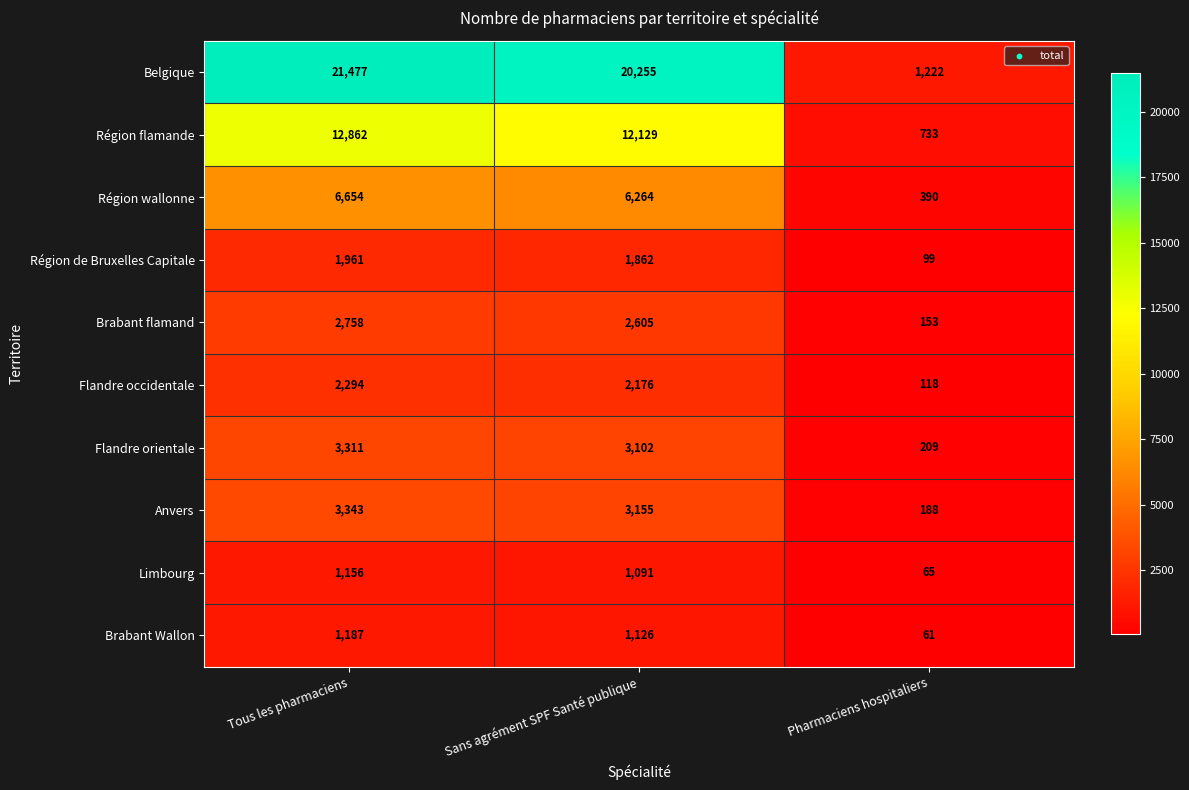

At which category is the sum across all series the highest?

Tous les pharmaciens